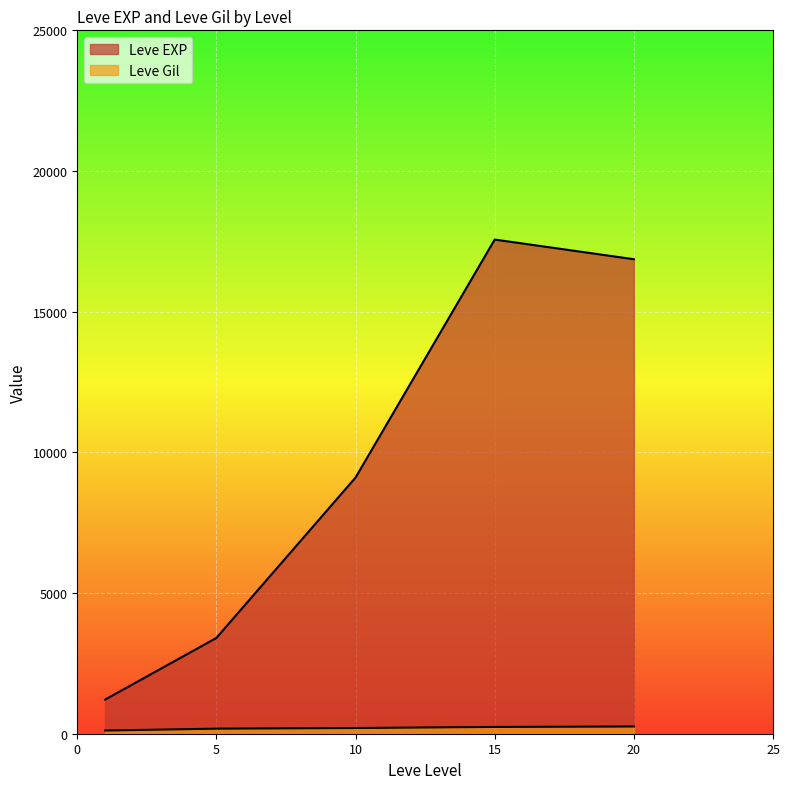

What is the sum of the Leve Gil values at 20 and 15?

578